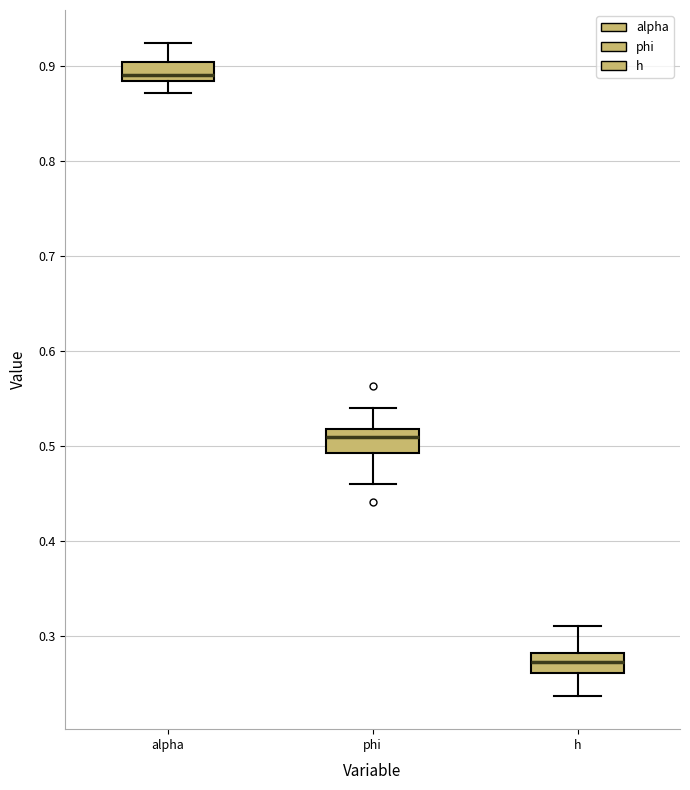

Reading left to right, read every box against the y-axis: the position of its median line, the range the box covers, and the ends of its whiskers. The values are not printed on the chart, so give them approximately, as read against the axis.

alpha: median 0.89, box 0.88 to 0.90, whiskers 0.87 to 0.92
phi: median 0.51, box 0.49 to 0.52, whiskers 0.46 to 0.54
h: median 0.27, box 0.26 to 0.28, whiskers 0.24 to 0.31